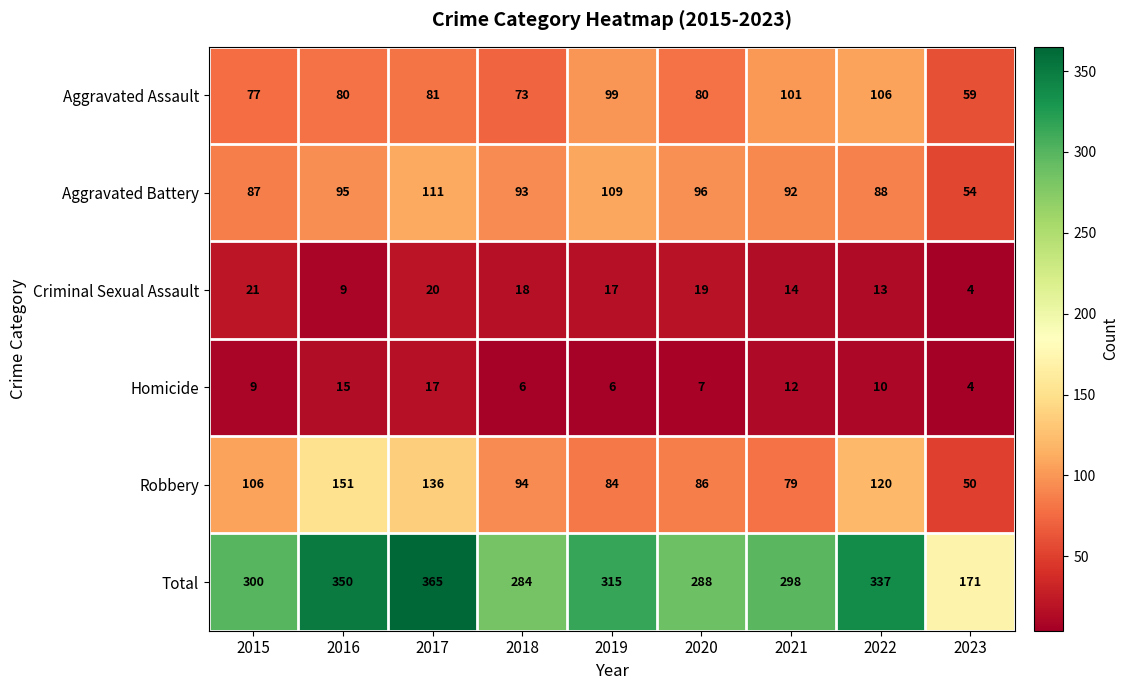

How many values in the Criminal Sexual Assault series are below 17?

4